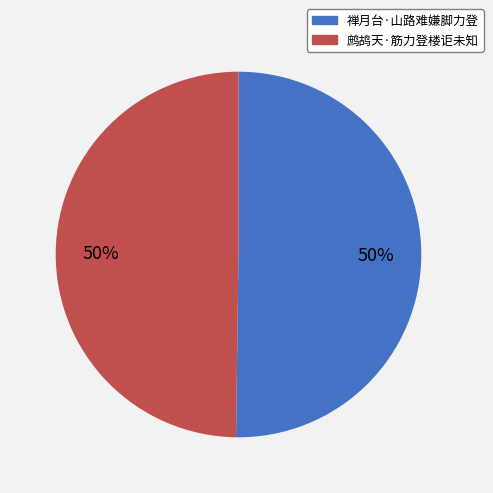

What percentage is the 禅月台·山路难嫌脚力登 slice, to the nearest percent?

50%